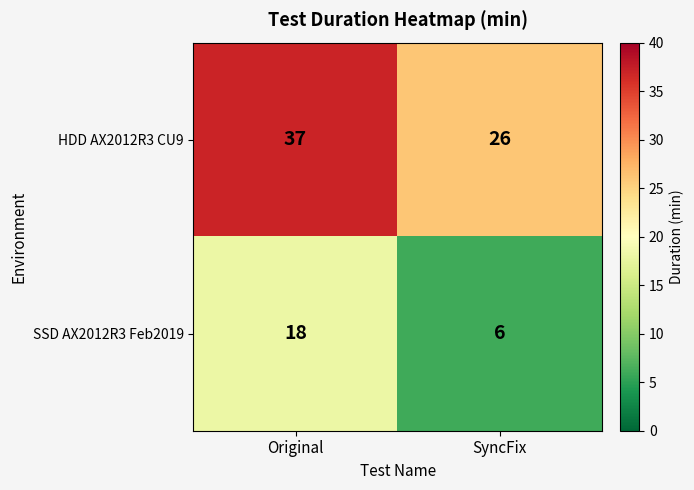

The value of SSD AX2012R3 Feb2019 at SyncFix is 4. True or false?

False